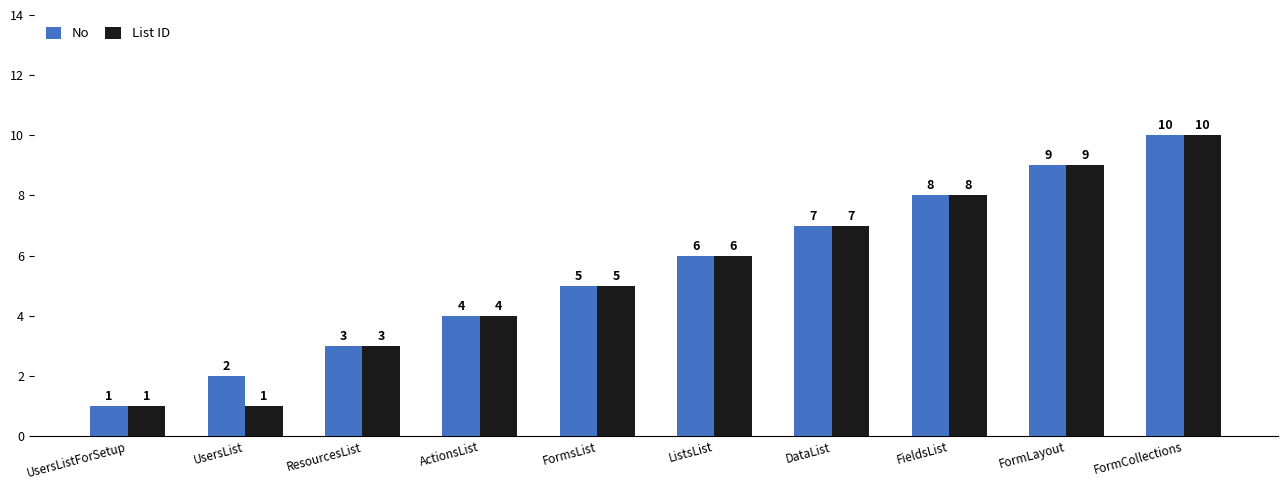

Count the number of data series in this chart.

2